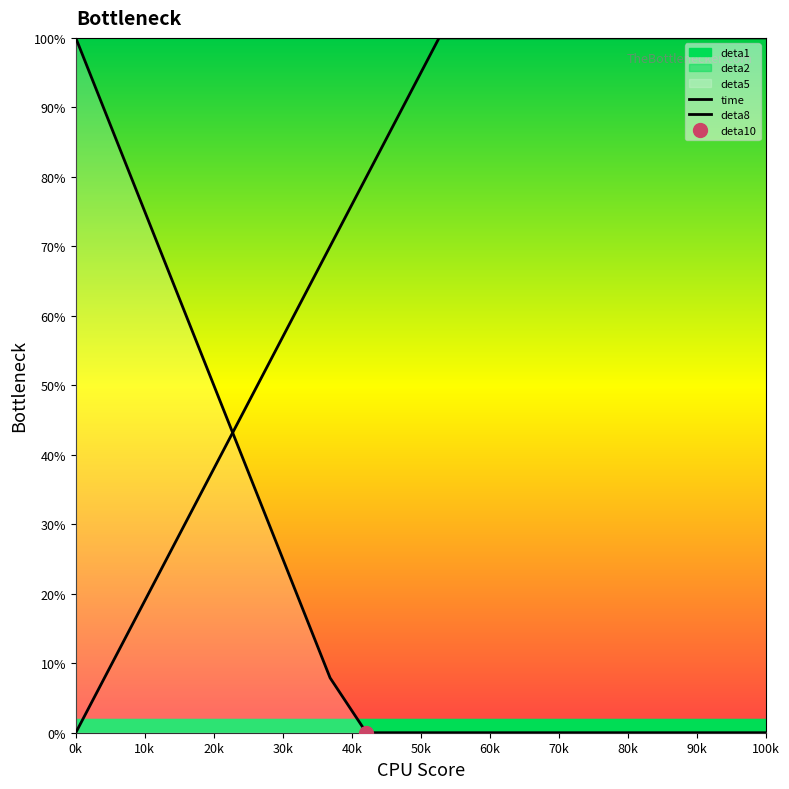

What is the total value across all series at 40k?

87.4